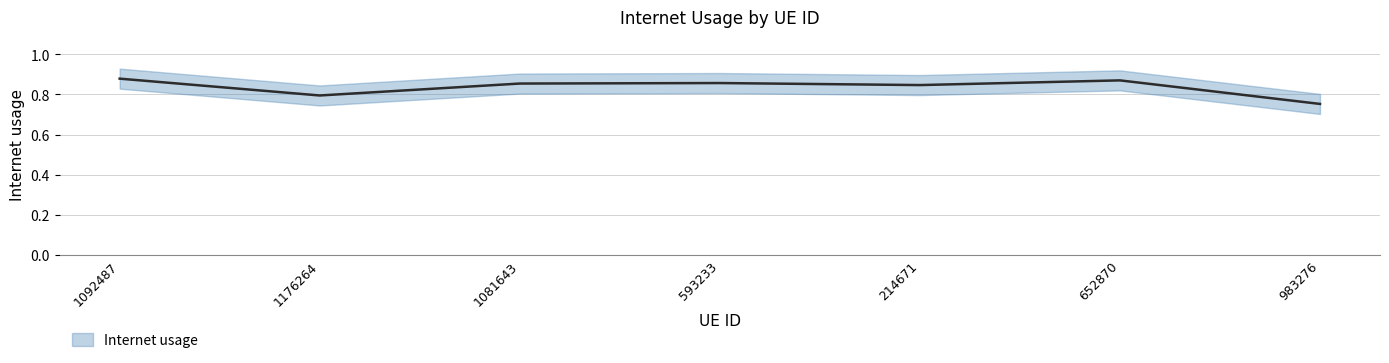

Reading left to right, what are all the values shown in this chart?

0.9	0.8	0.9	0.9	0.8	0.9	0.8